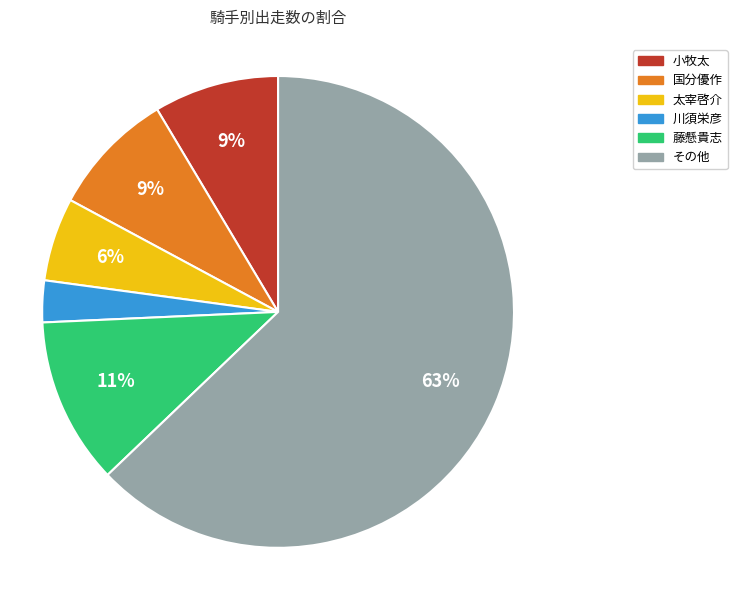

Does any single category account for the majority?

Yes